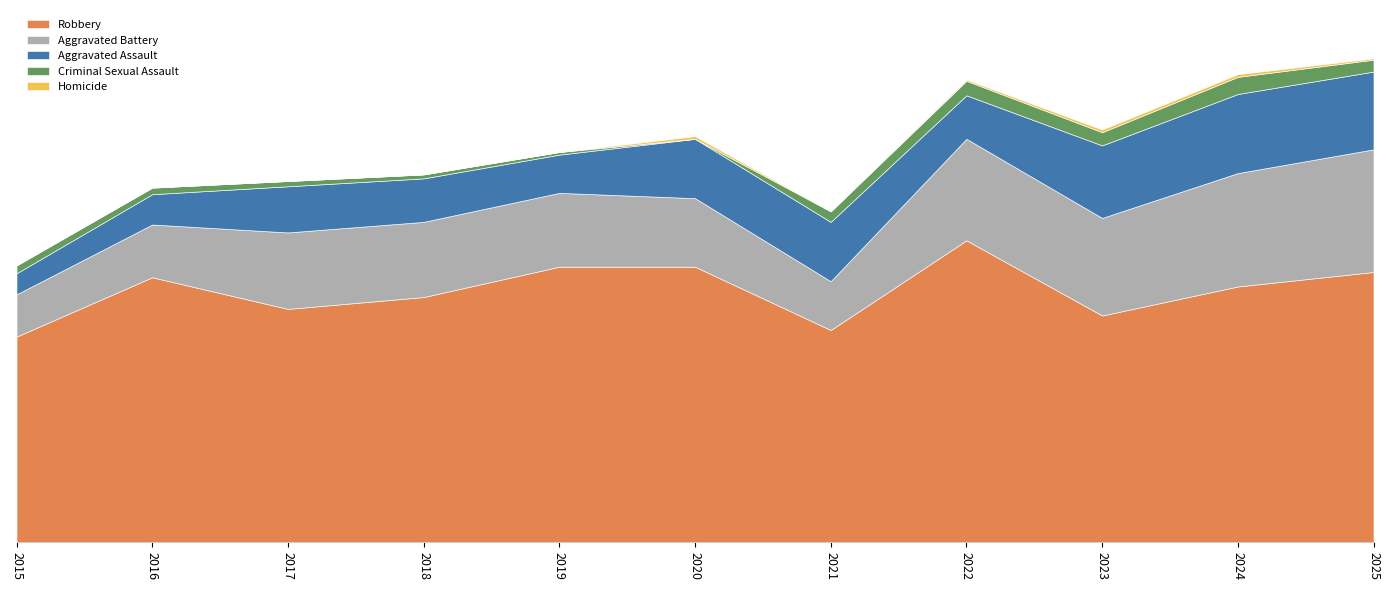

True or false: Criminal Sexual Assault and Aggravated Battery cross at least once.

False